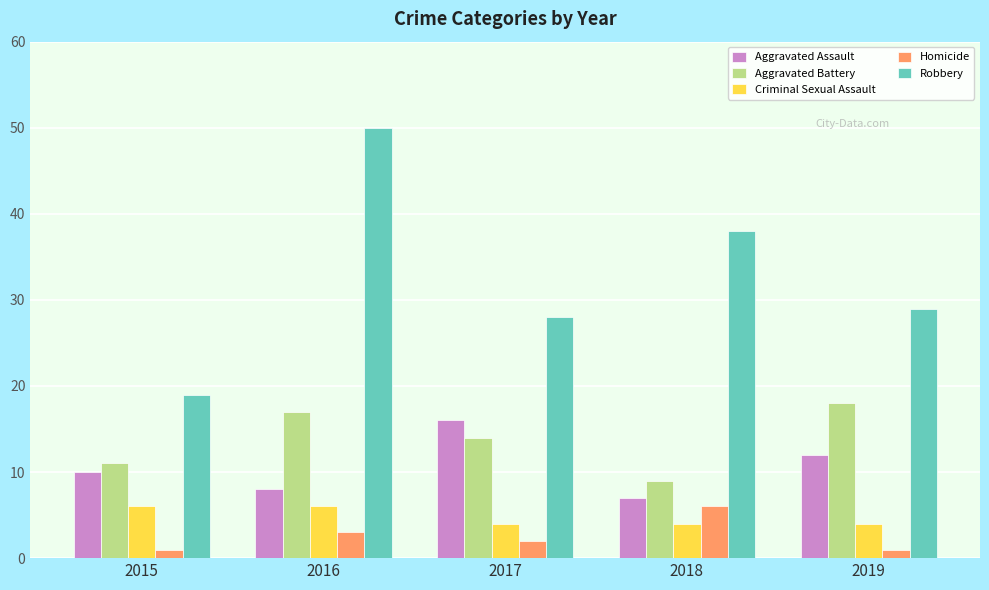

Reading left to right, extract all data points from this chart.

Aggravated Assault: 2015=10	2016=8	2017=16	2018=7	2019=12
Aggravated Battery: 2015=11	2016=17	2017=14	2018=9	2019=18
Criminal Sexual Assault: 2015=6	2016=6	2017=4	2018=4	2019=4
Homicide: 2015=1	2016=3	2017=2	2018=6	2019=1
Robbery: 2015=19	2016=50	2017=28	2018=38	2019=29